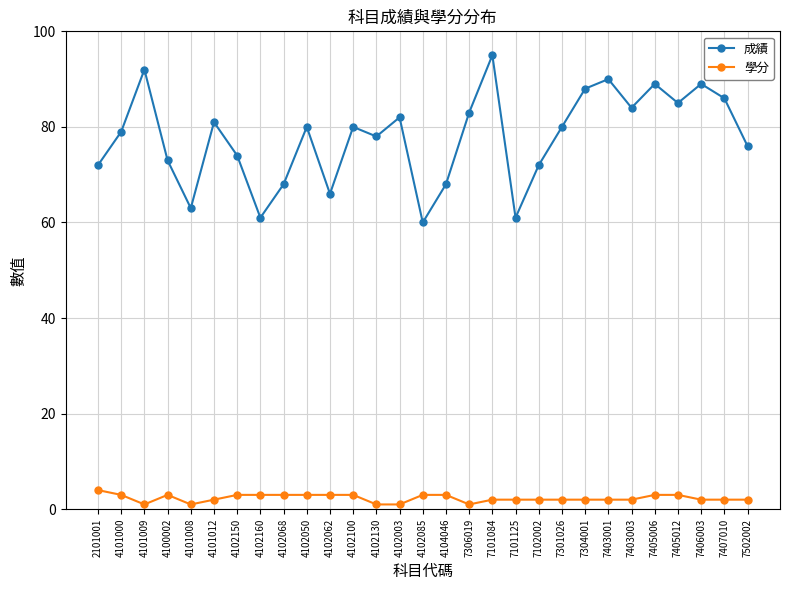

Which series changed the most between 4104046 and 7502002?

成績